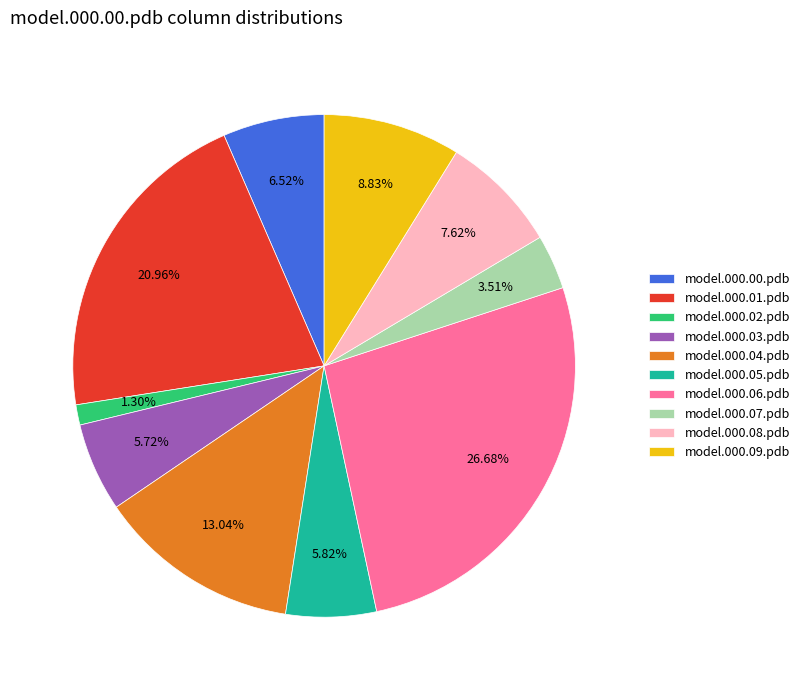

What percentage is the model.000.04.pdb slice, to the nearest percent?

13%